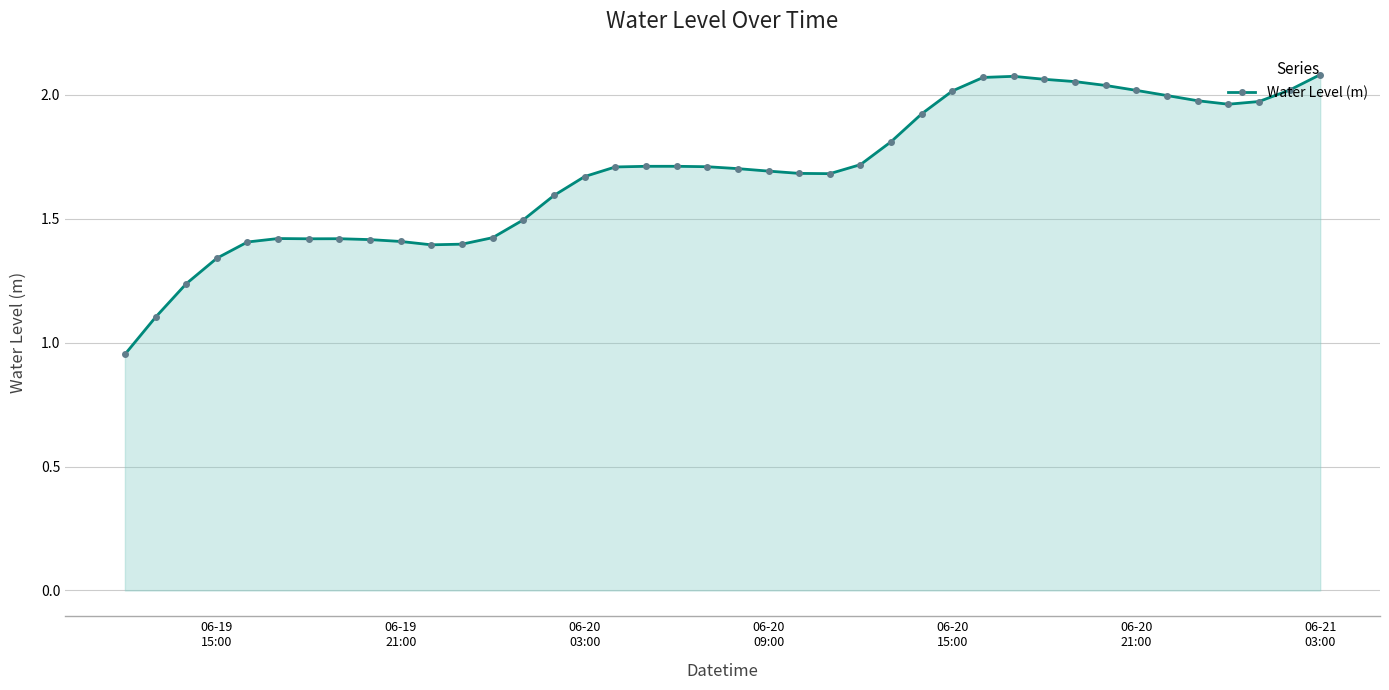

What is the difference between the maximum and minimum values?

1.1